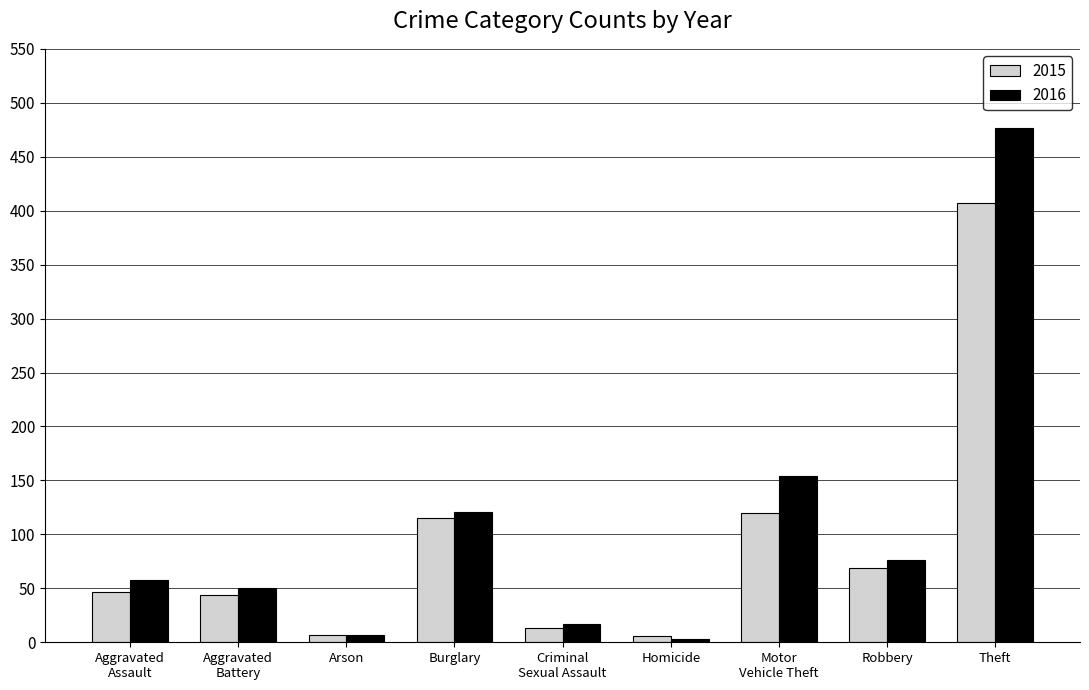

What position from the right is Aggravated
Assault?

9